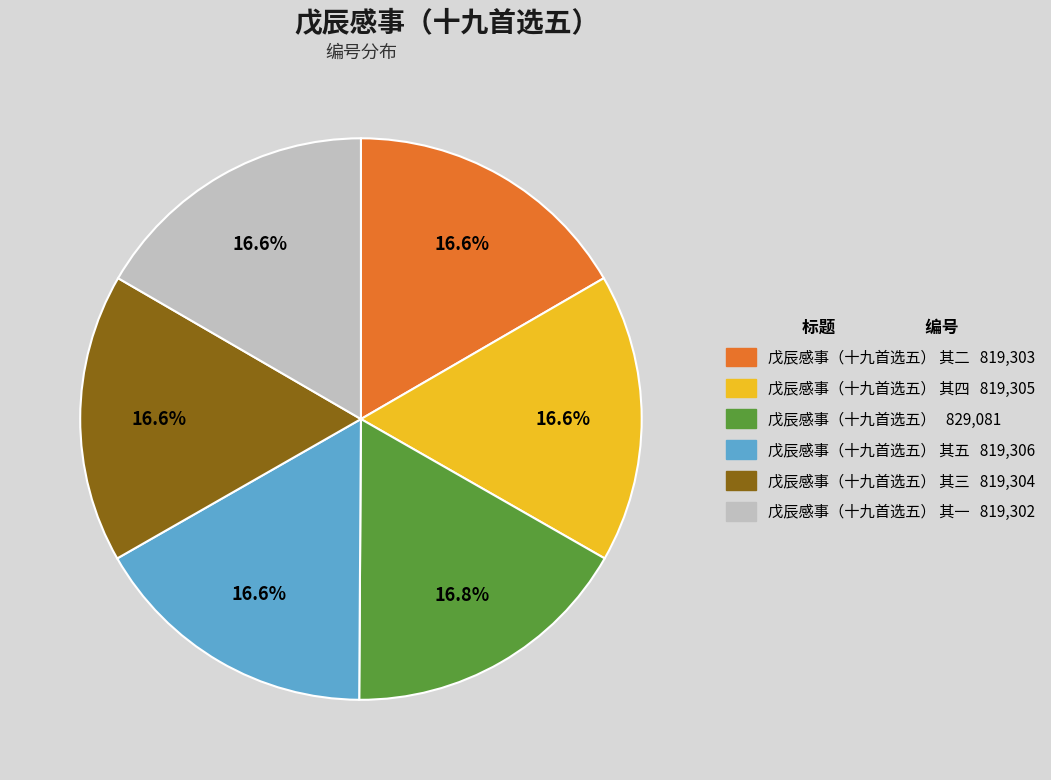

How many slices are in this pie chart?

6